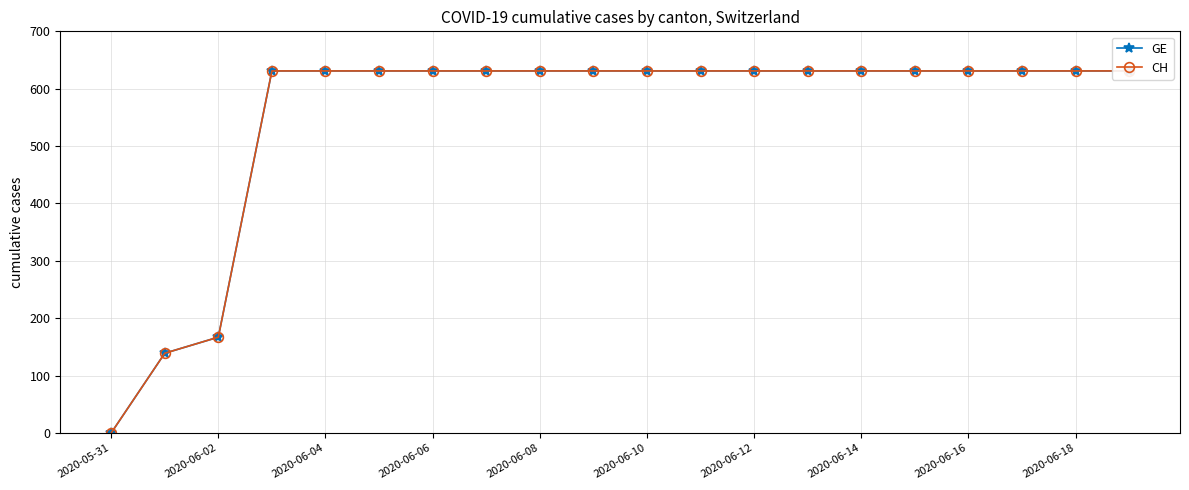

Does the chart display data point markers on the line(s)?

Yes